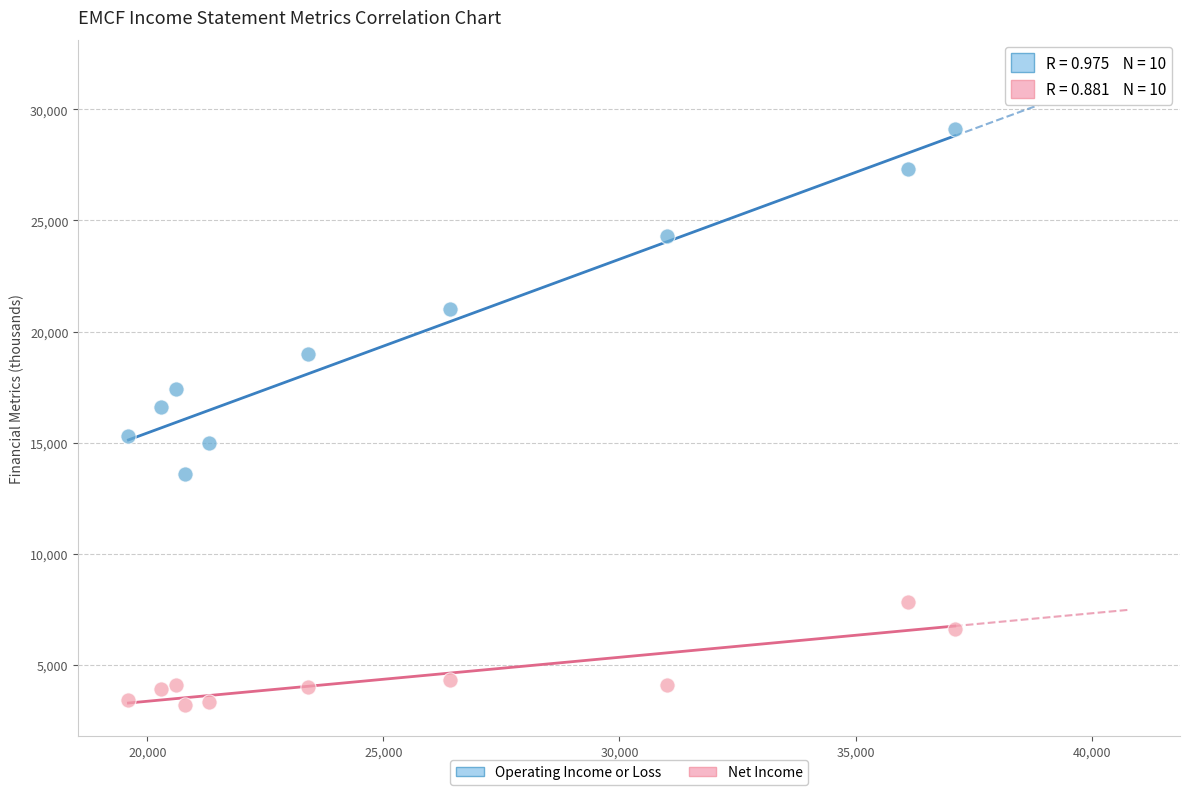

What is the X range (max minus min) for the scatter plot?

17500